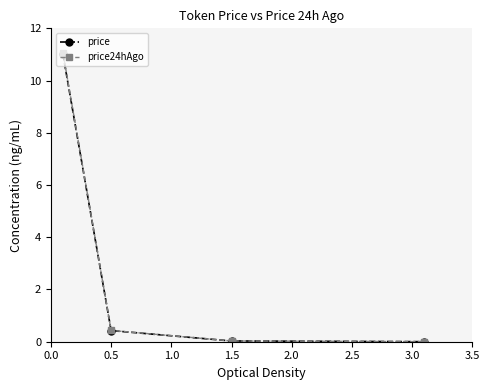

Which series has the widest spread of values?

price24hAgo